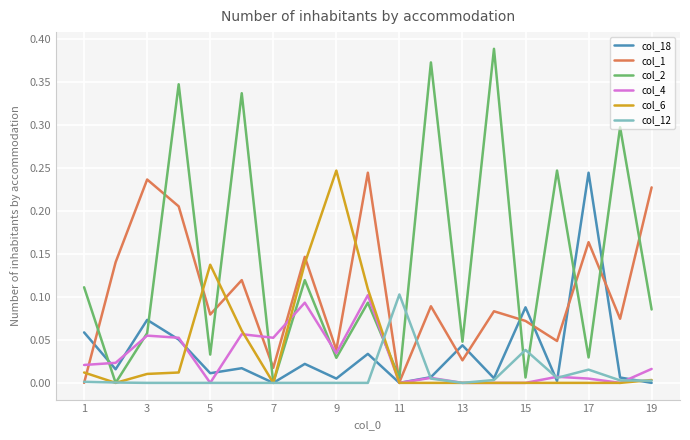

Which series has the largest total across all categories?

col_2